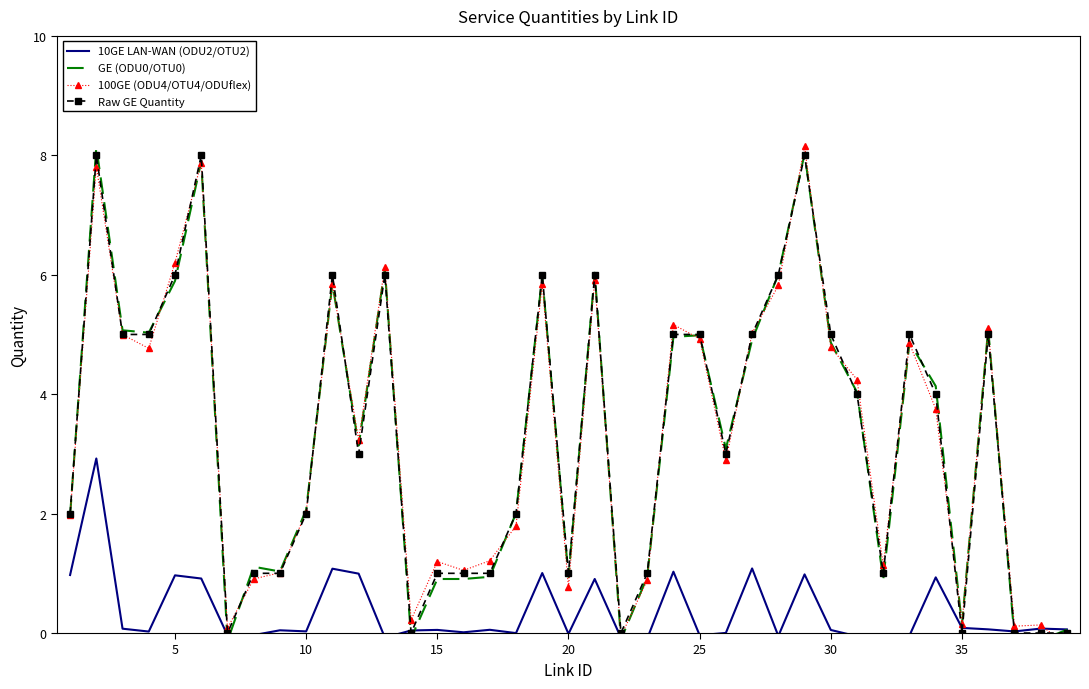

The 10GE LAN-WAN (ODU2/OTU2) series shows 0.0 at 10. True or false?

True